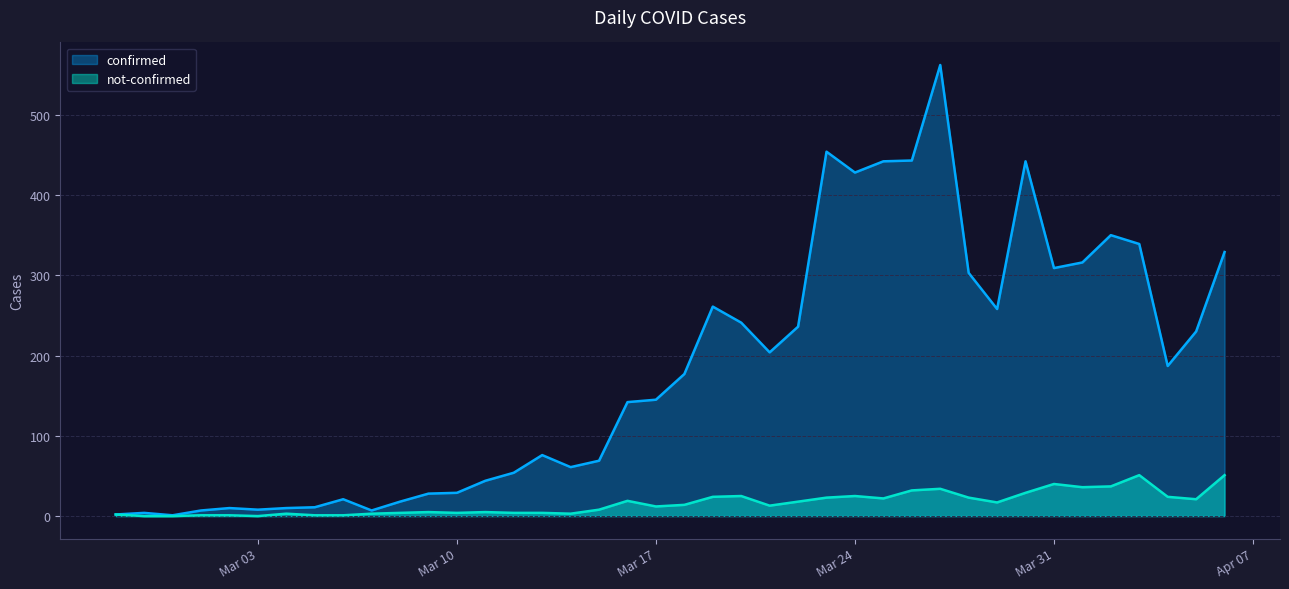

What is the approximate value of not-confirmed at 2020-03-14?

3